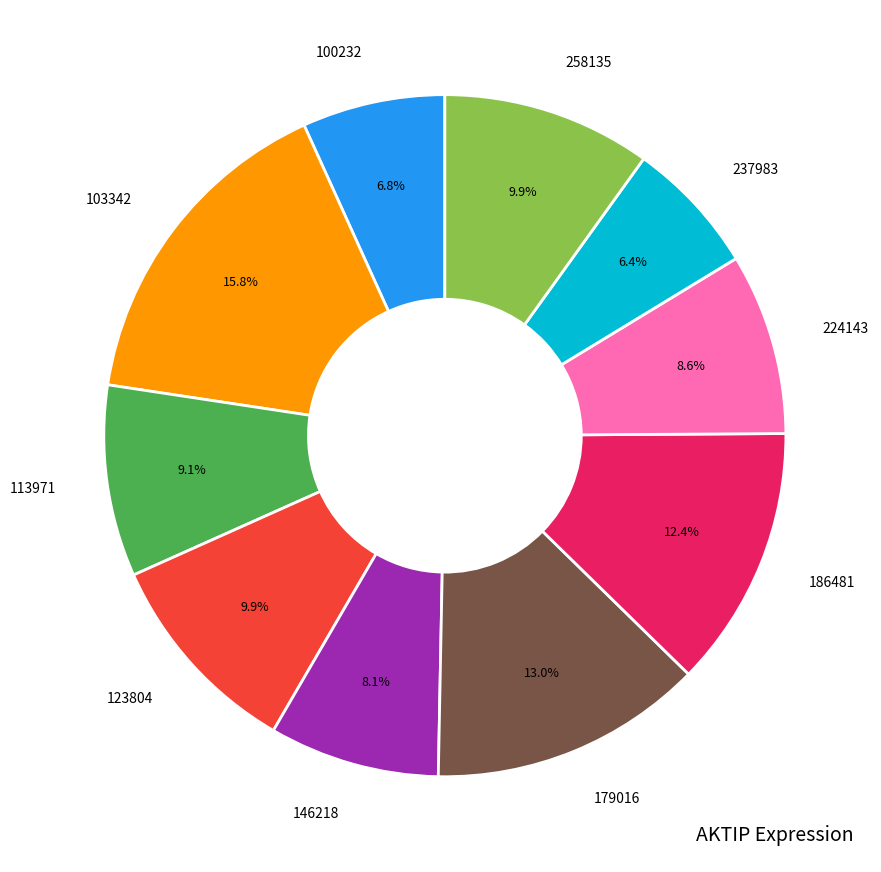

Combined, do 237983 and 186481 account for over 50%?

No